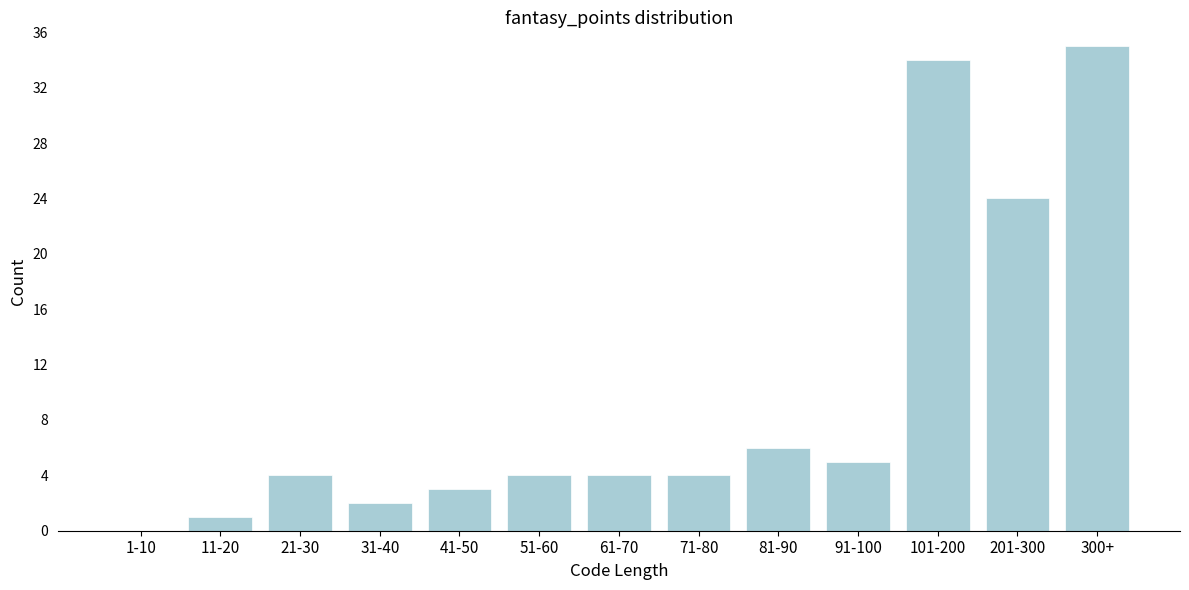

Reading left to right, extract all data points from this chart.

1-10=0	11-20=1	21-30=4	31-40=2	41-50=3	51-60=4	61-70=4	71-80=4	81-90=6	91-100=5	101-200=34	201-300=24	300+=35